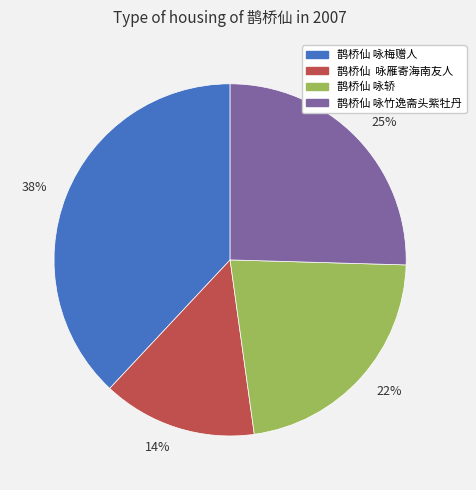

Is there any slice that represents more than half of the pie?

No